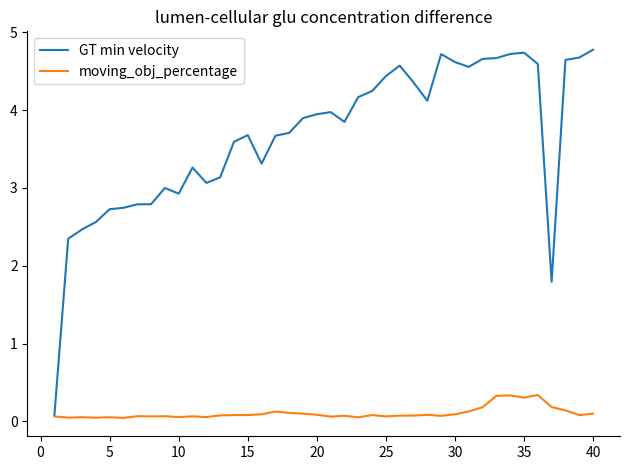

Which series has the largest total across all categories?

GT min velocity